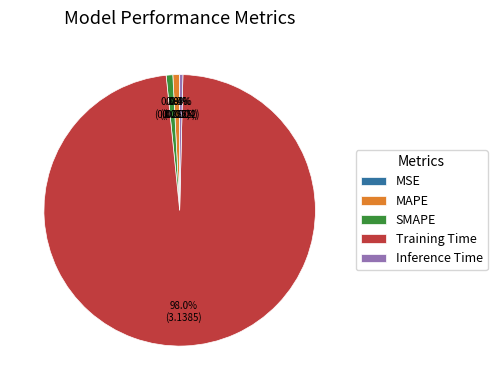

Which category has the biggest portion of the pie?

Training Time